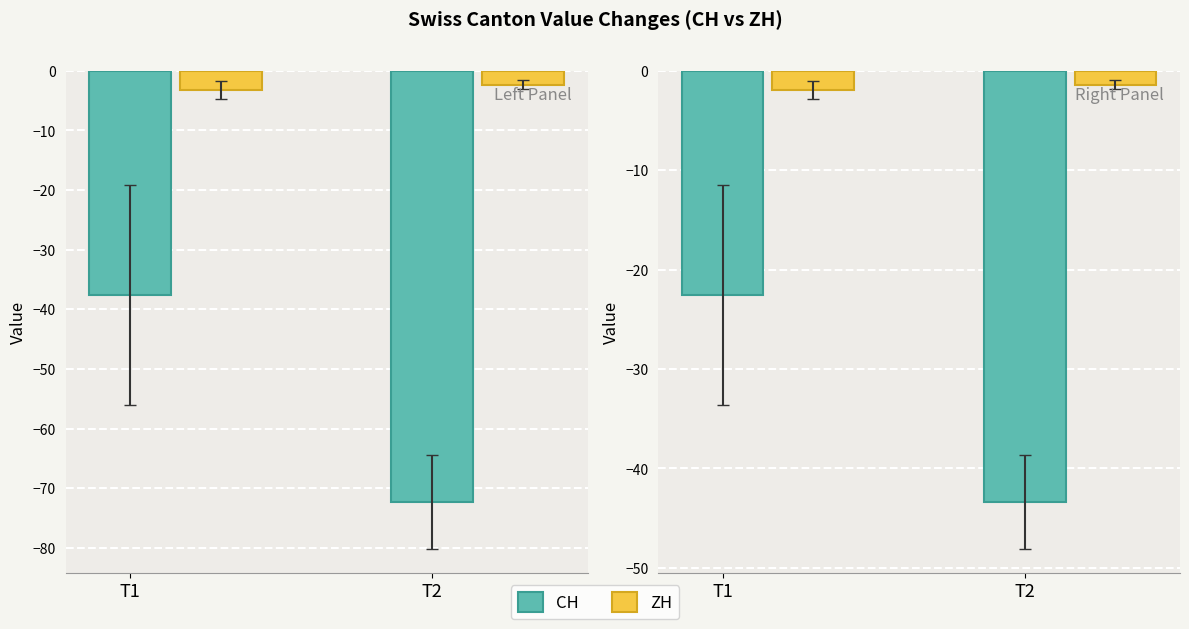

What is the total value across all series at T1?

-24.5